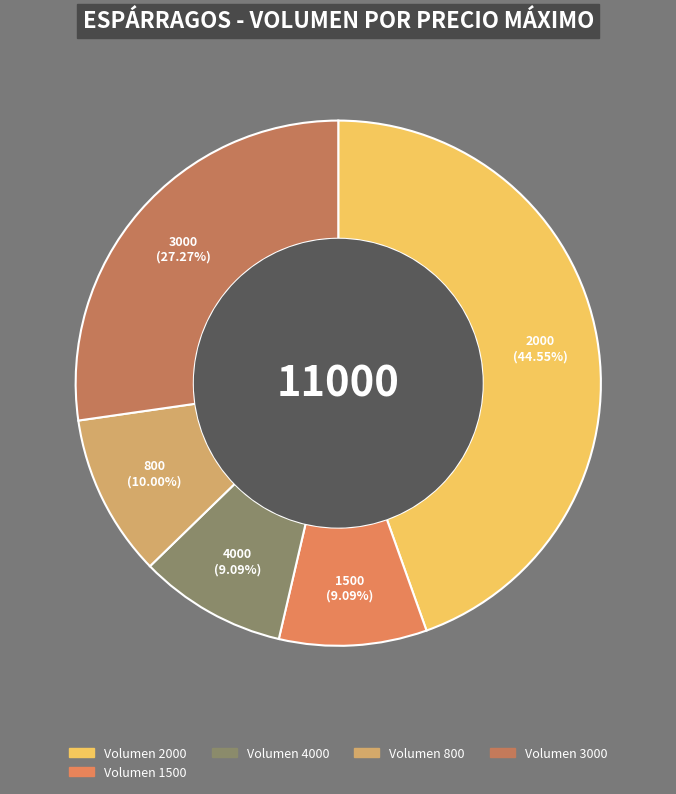

How many slices are in this pie chart?

5